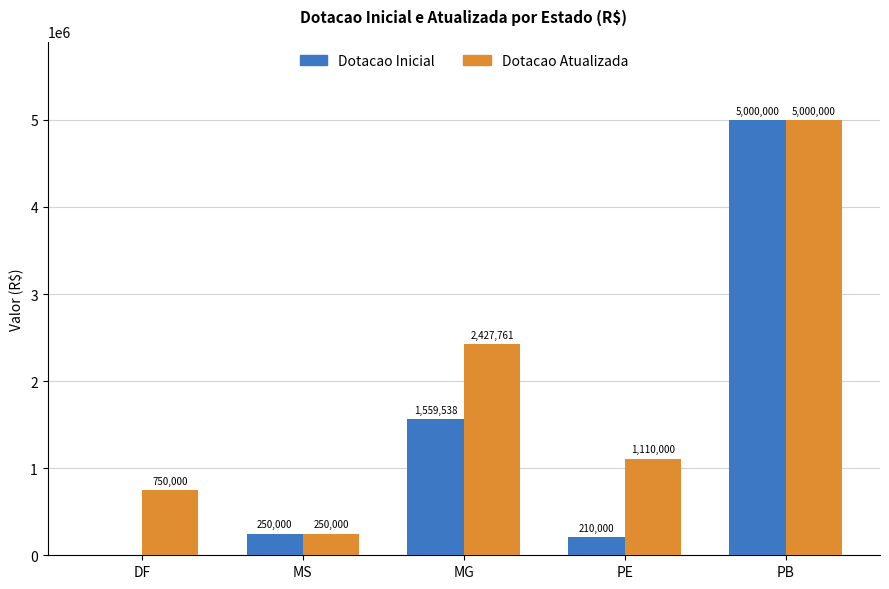

The value of Dotacao Atualizada at MS is 250000. True or false?

True